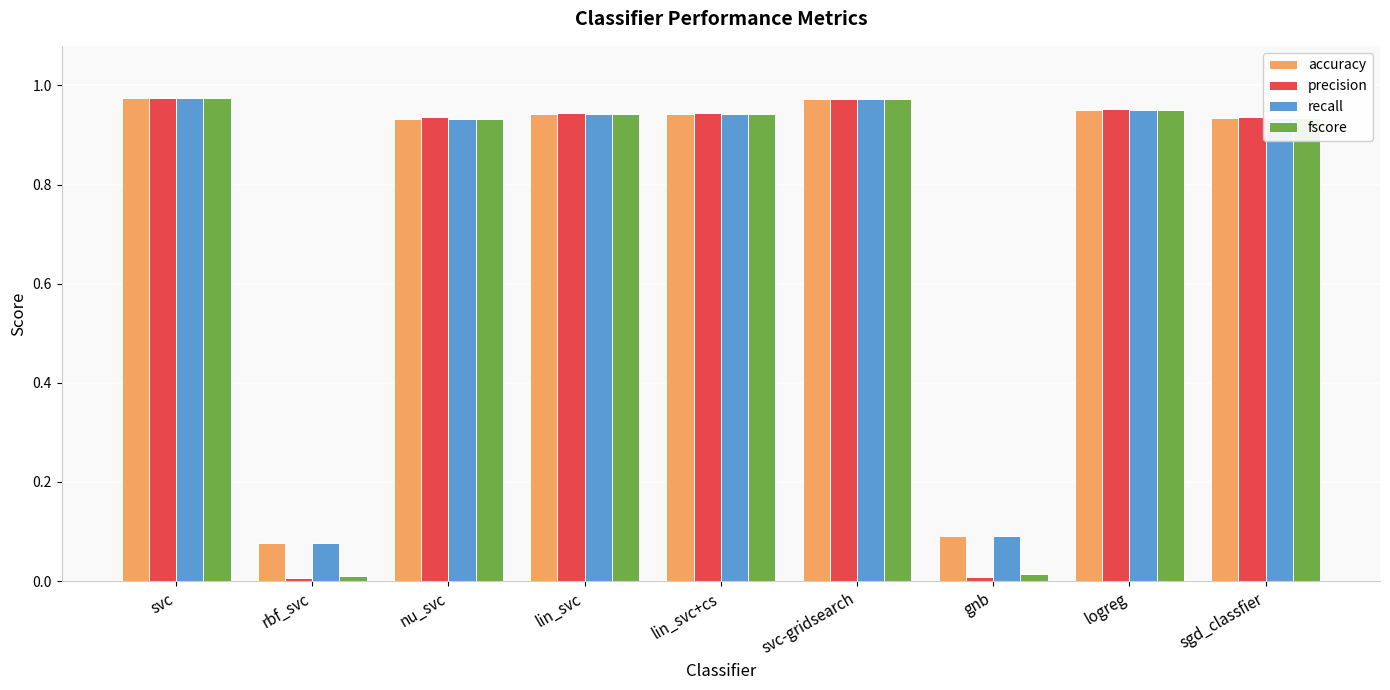

What is the total value across all series at sgd_classfier?

3.7